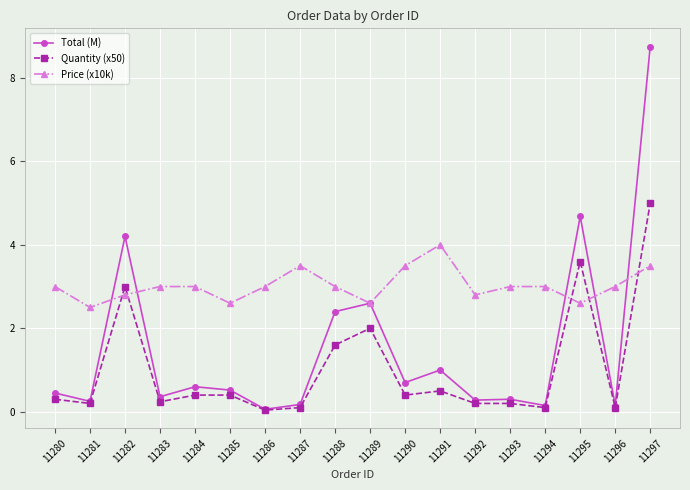

The Total (M) series shows 2.6 at 11289. True or false?

True